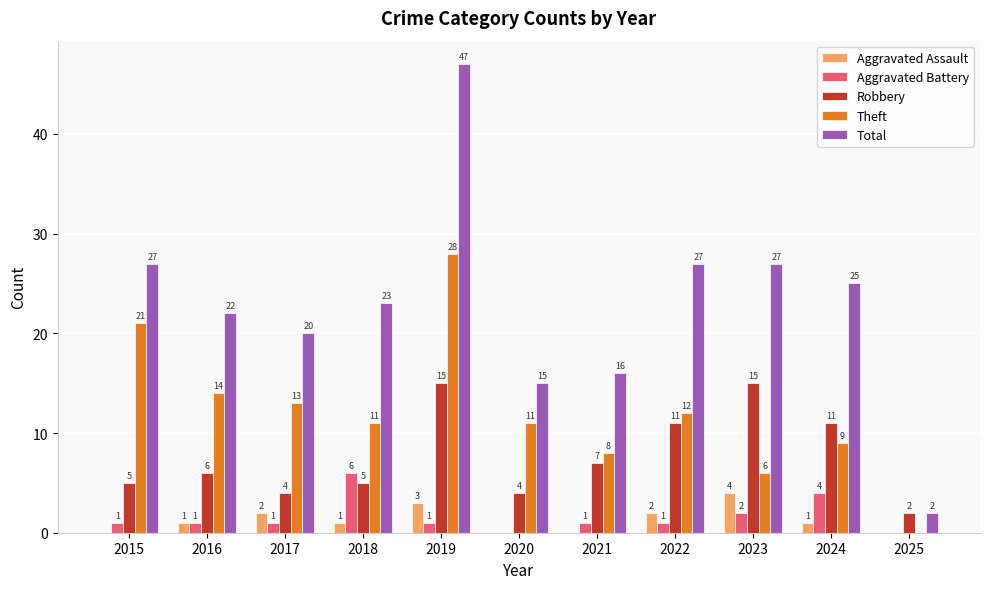

Where is Theft nearest to the value 14?

2016